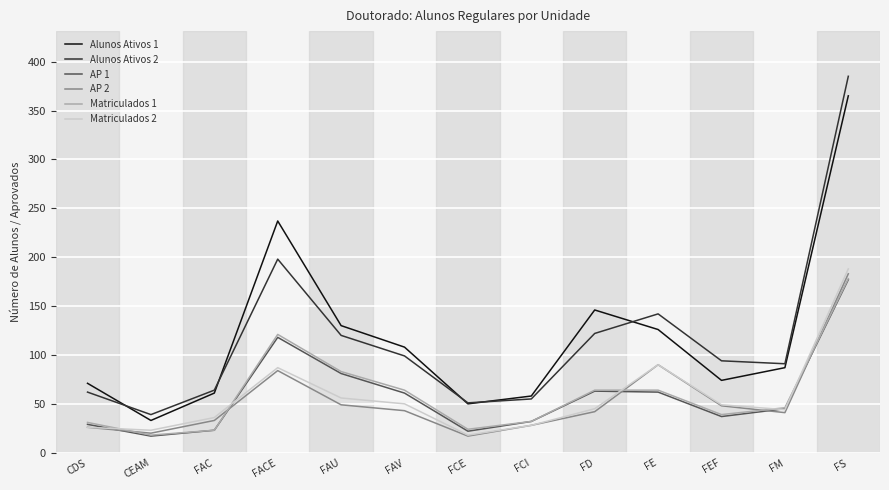

At which category does Matriculados 1 reach its first local valley?

CEAM